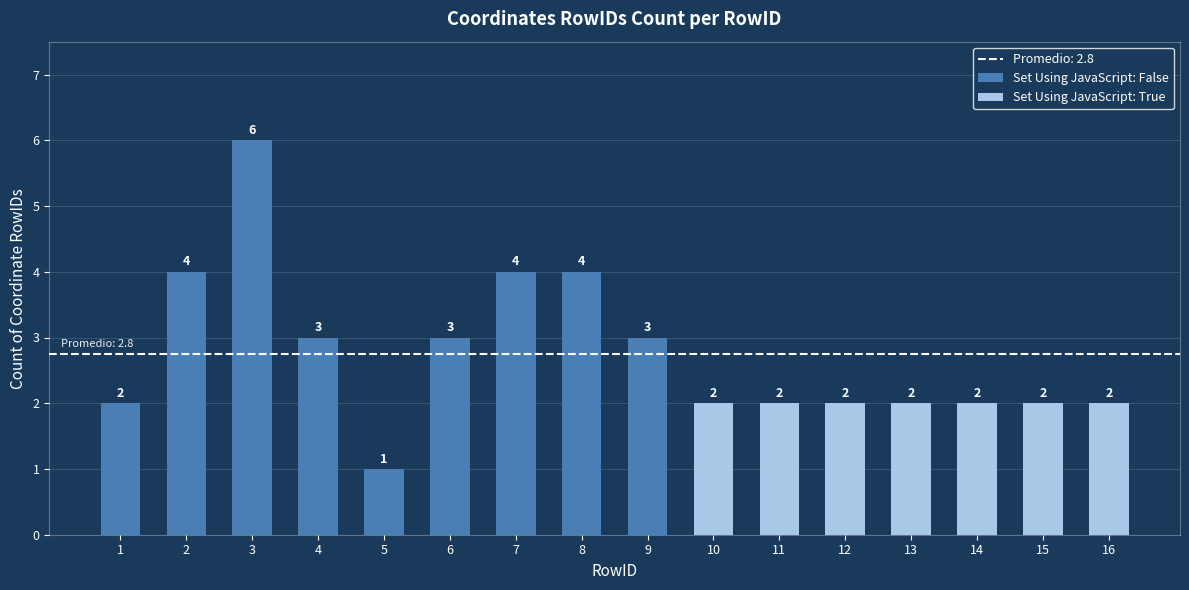

Which category has the highest value across all series?

3